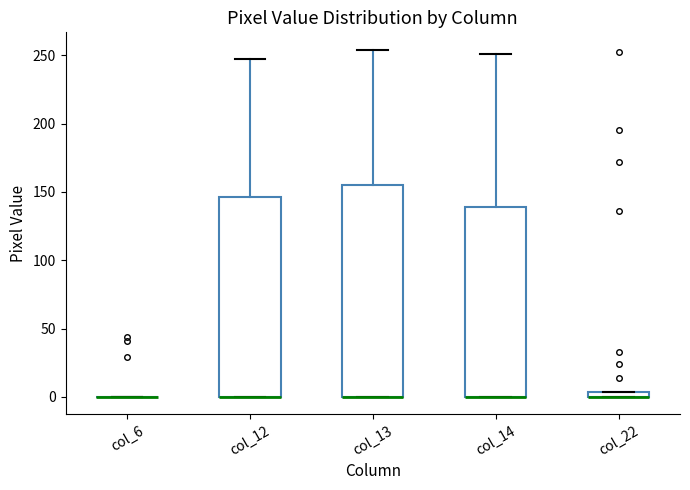

Where does the upper whisker of the box for col_14 end on the y-axis? The values are not printed on the chart, so give them approximately, as read against the axis.

250